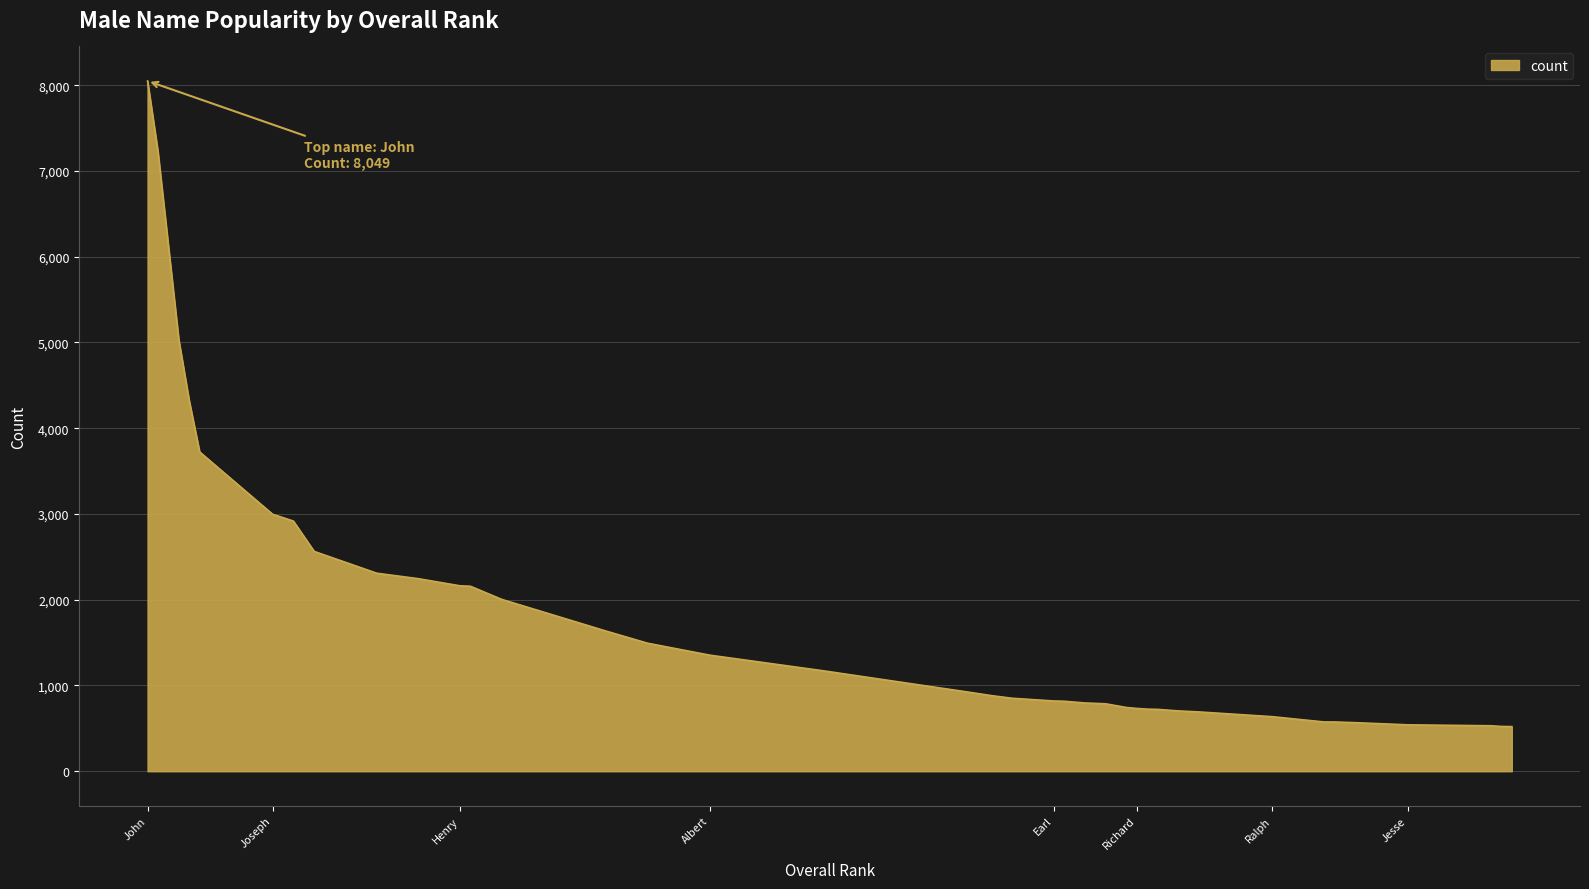

What is the smallest value displayed?

520